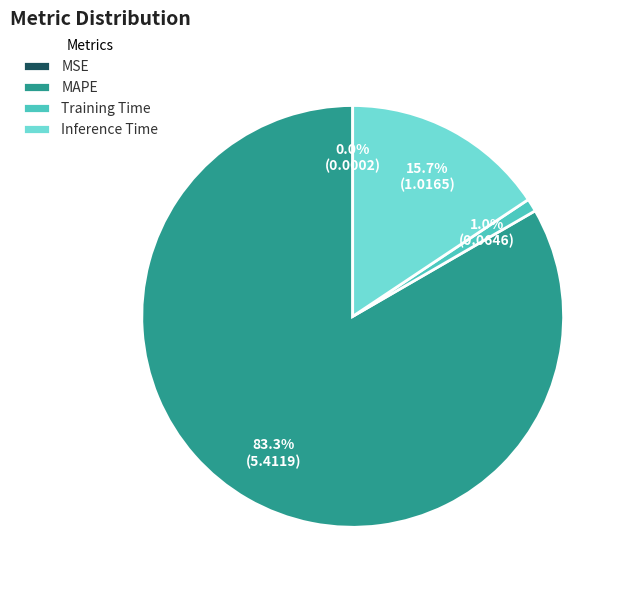

Which category has the biggest portion of the pie?

MAPE